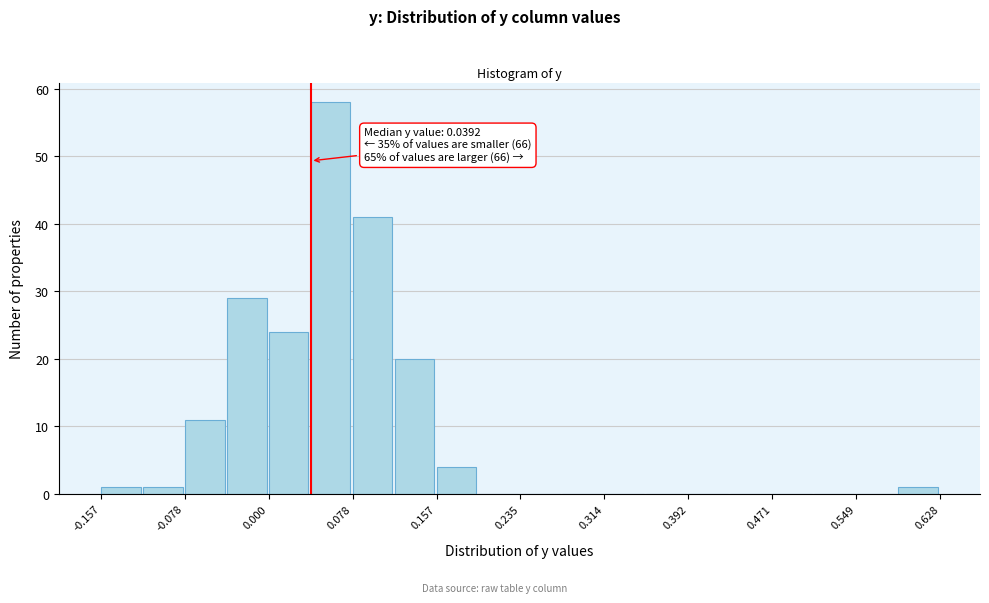

Read against the x-axis, roughly where is the centre of the tallest bar?

0.06